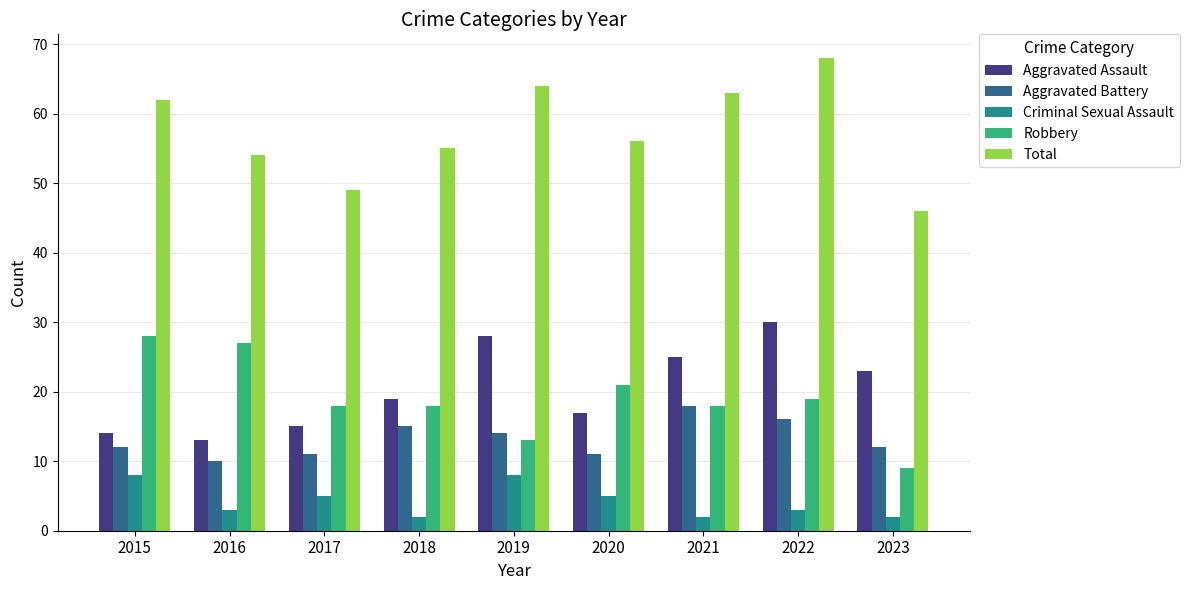

What value does the Robbery series have at 2016, to the nearest 5?

25